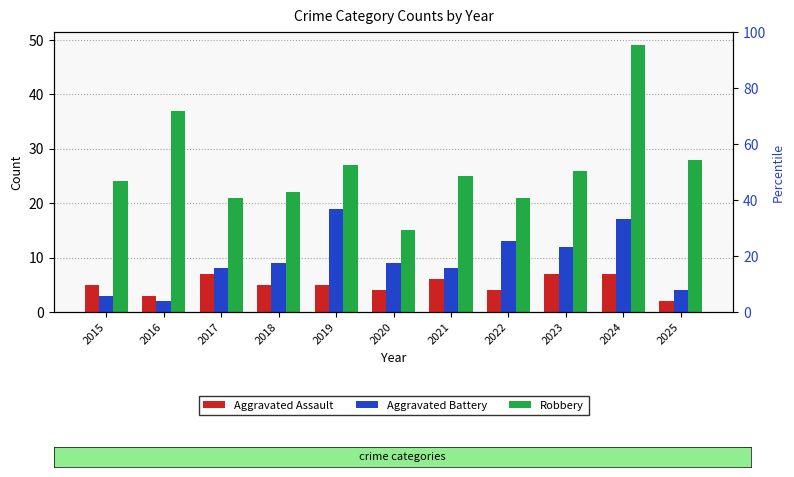

What are all the series names shown in the legend?

Aggravated Assault, Aggravated Battery, Robbery